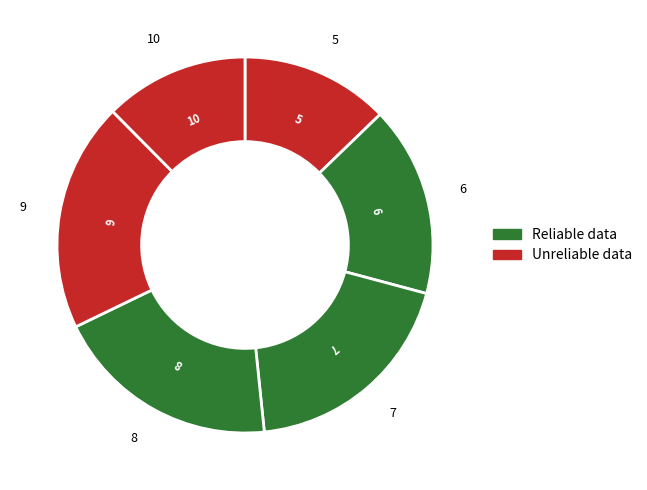

Does any single category account for the majority?

No